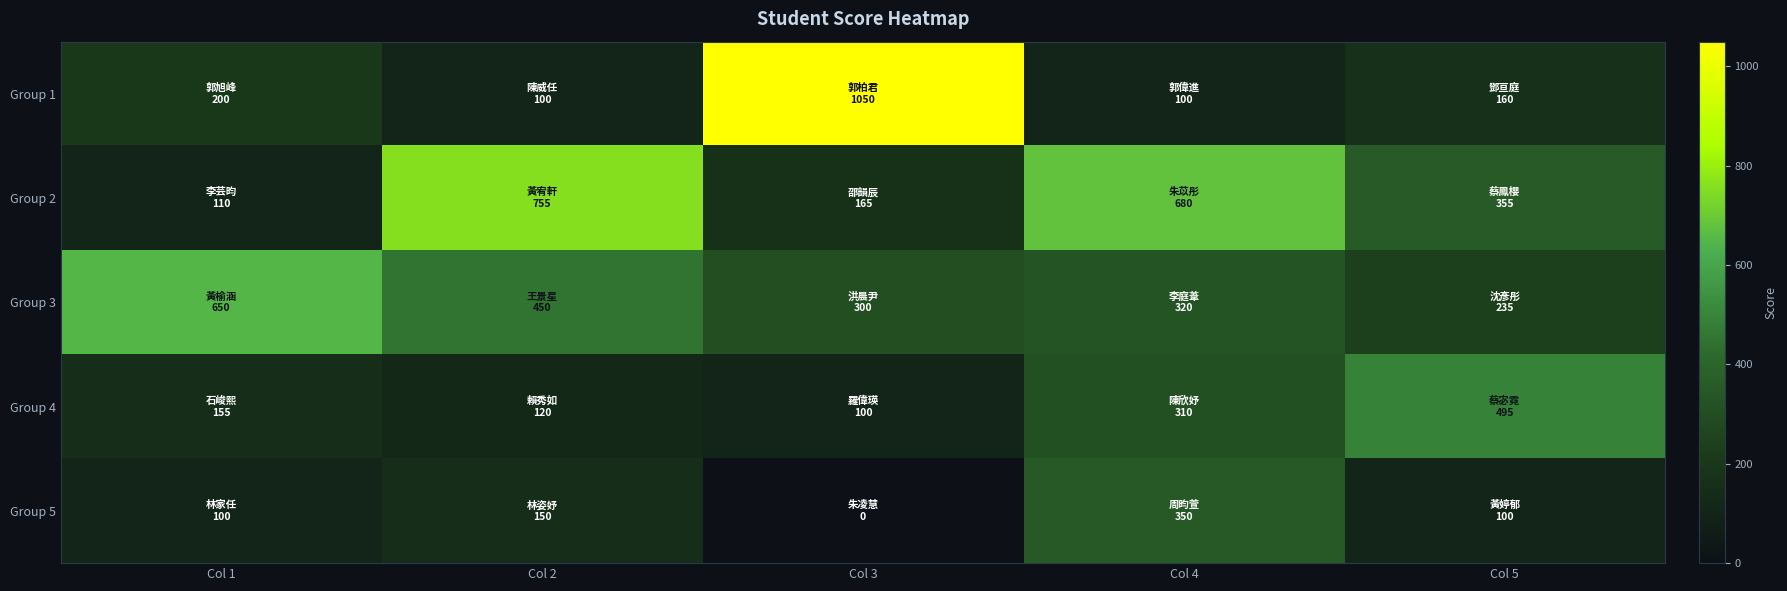

Which series has the largest total across all categories?

Group 2